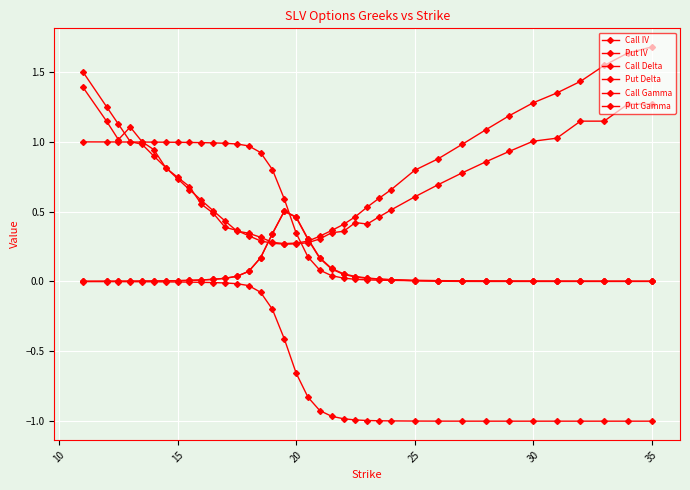

Which series has the largest total across all categories?

Put IV